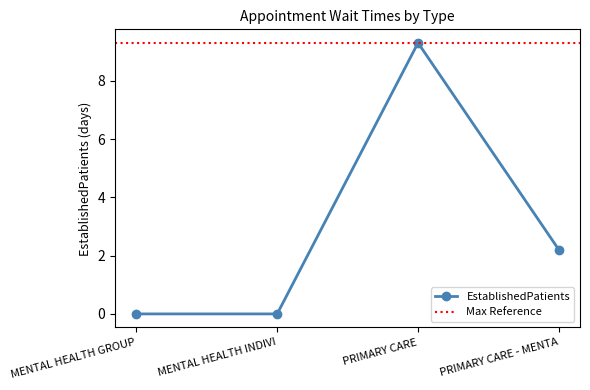

How many positive values are there?

2